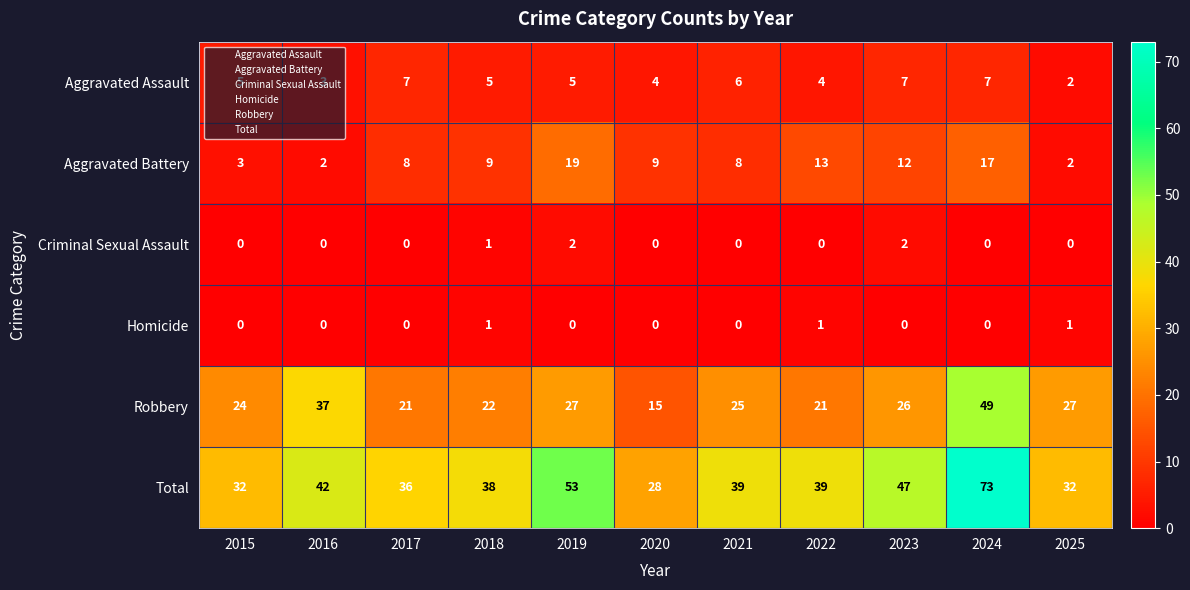

What is the spread (max minus min) of values at 2021?

39